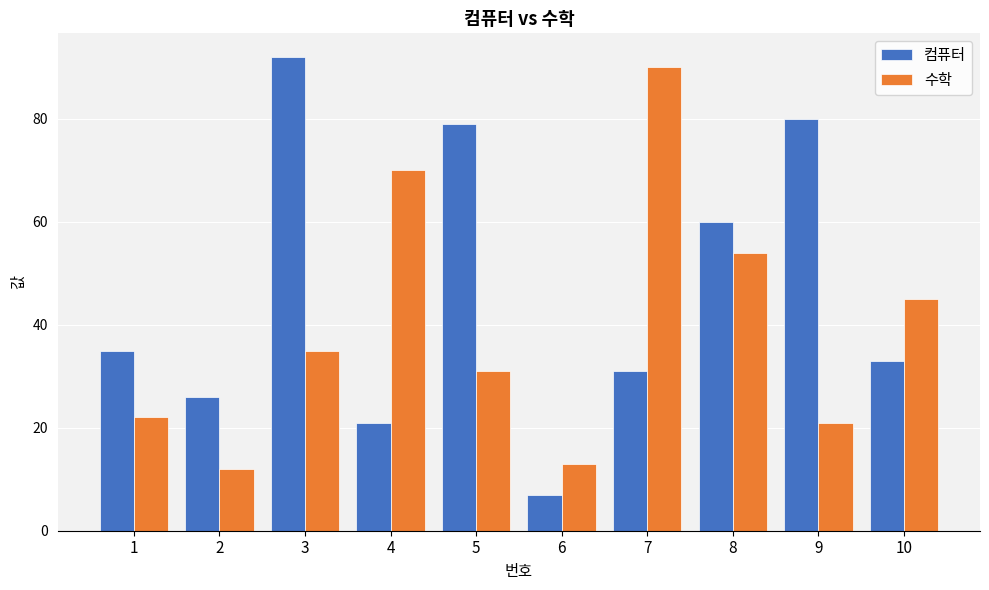

True or false: 수학 has a value of 35 at 3.

True